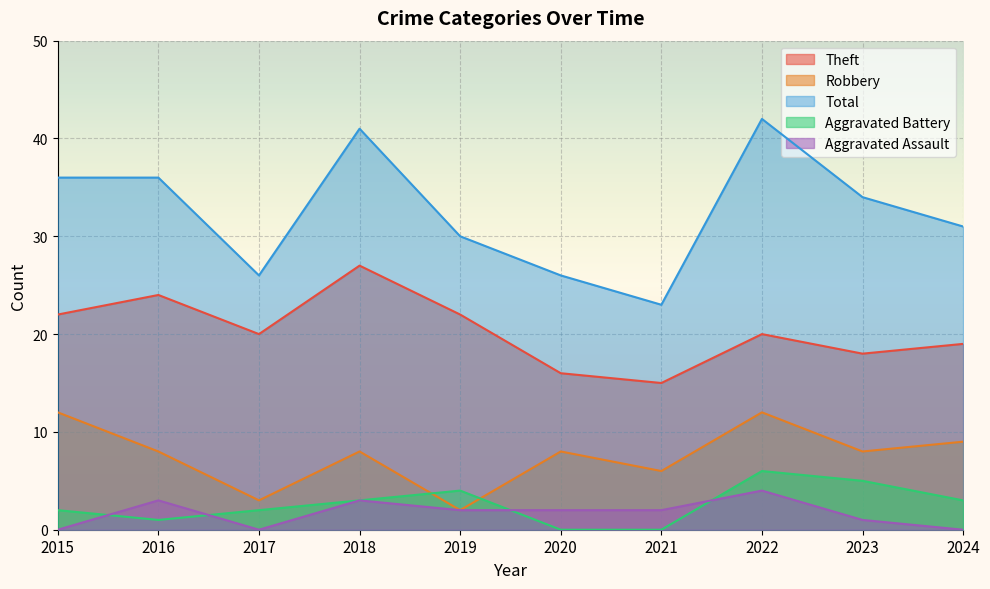

At which category is the sum across all series the highest?

2022